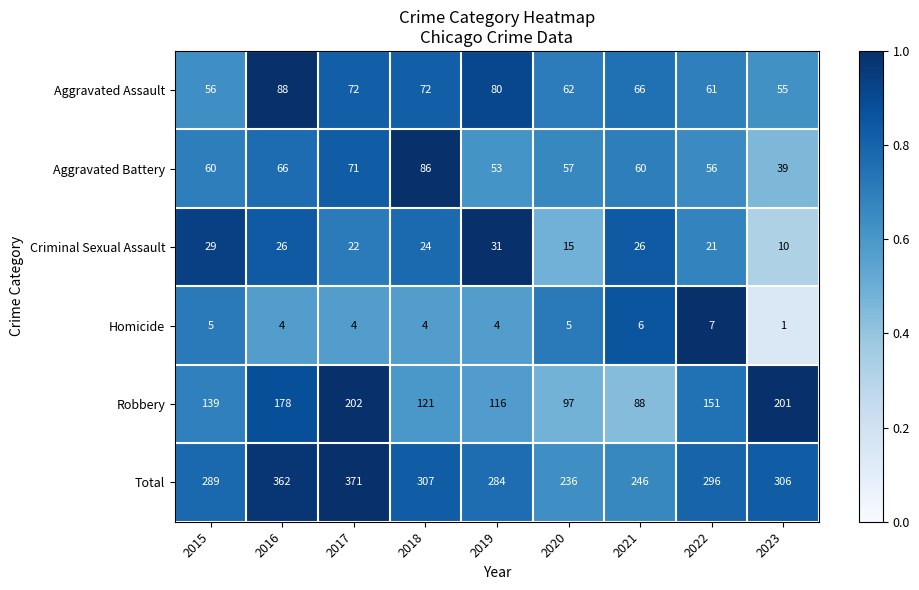

At which label is Total closest to 303?

2023